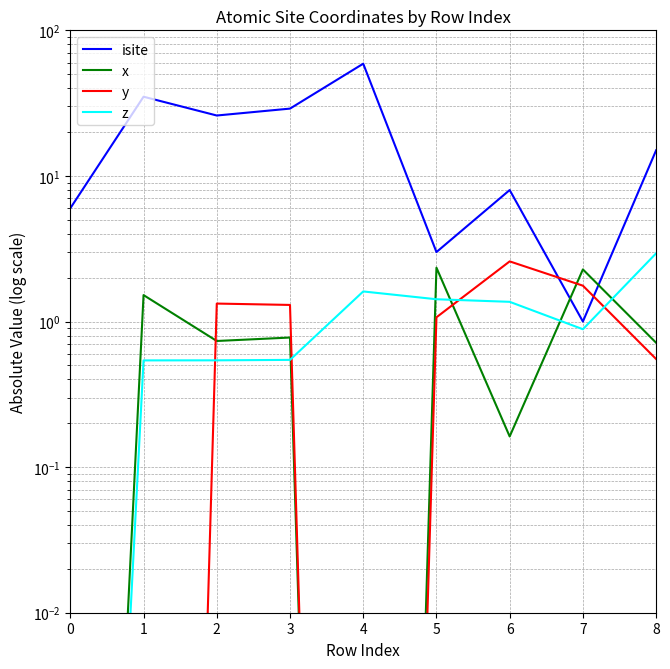

Which has a higher value, 2 or 3?

3